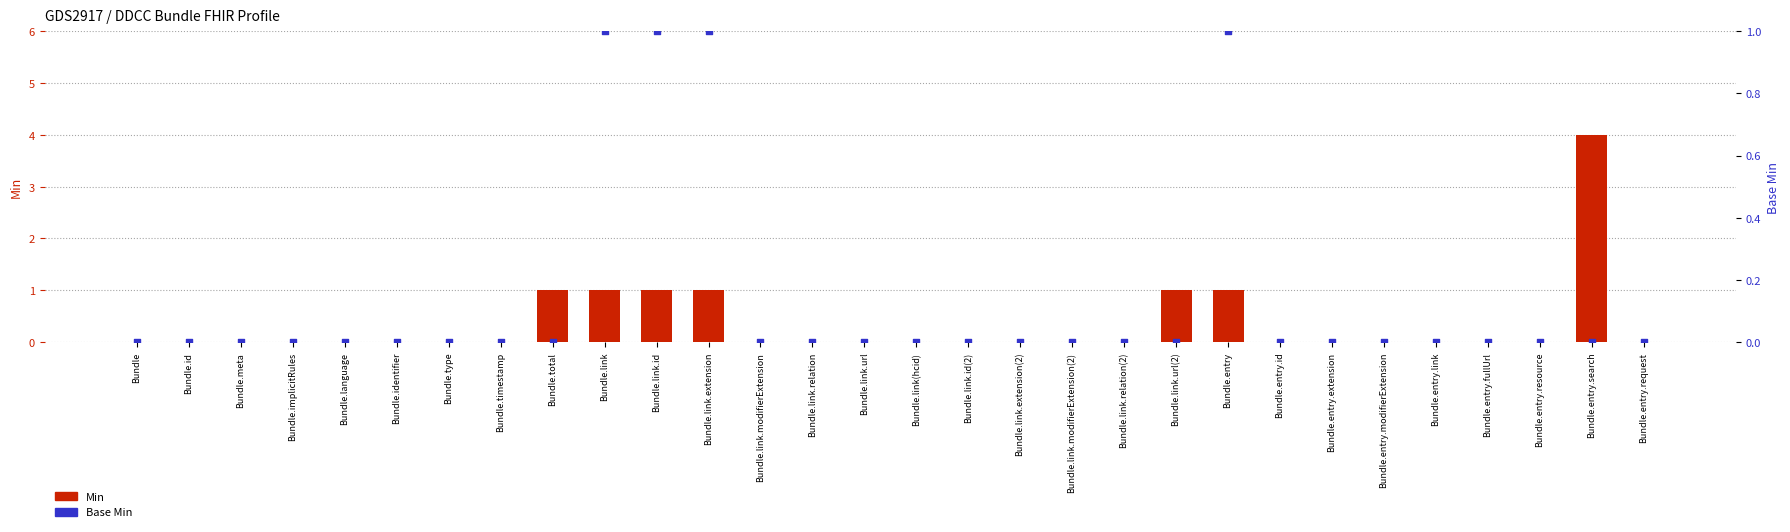

Which series has the widest spread of Y values?

Min